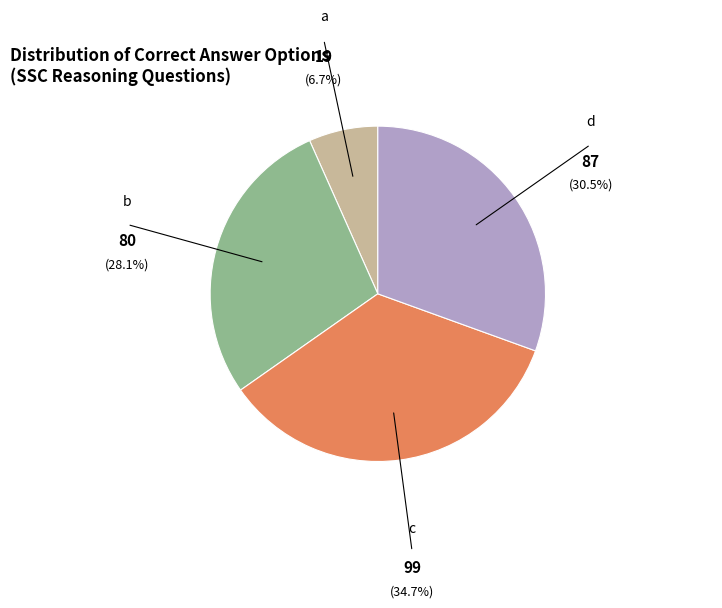

Is the sum of d and c greater than half?

Yes